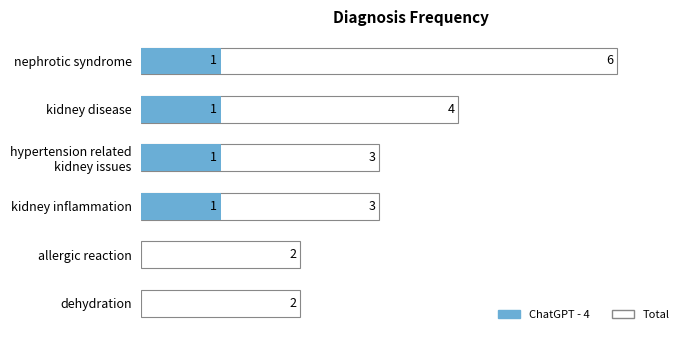

How many bars are there in each group?

2